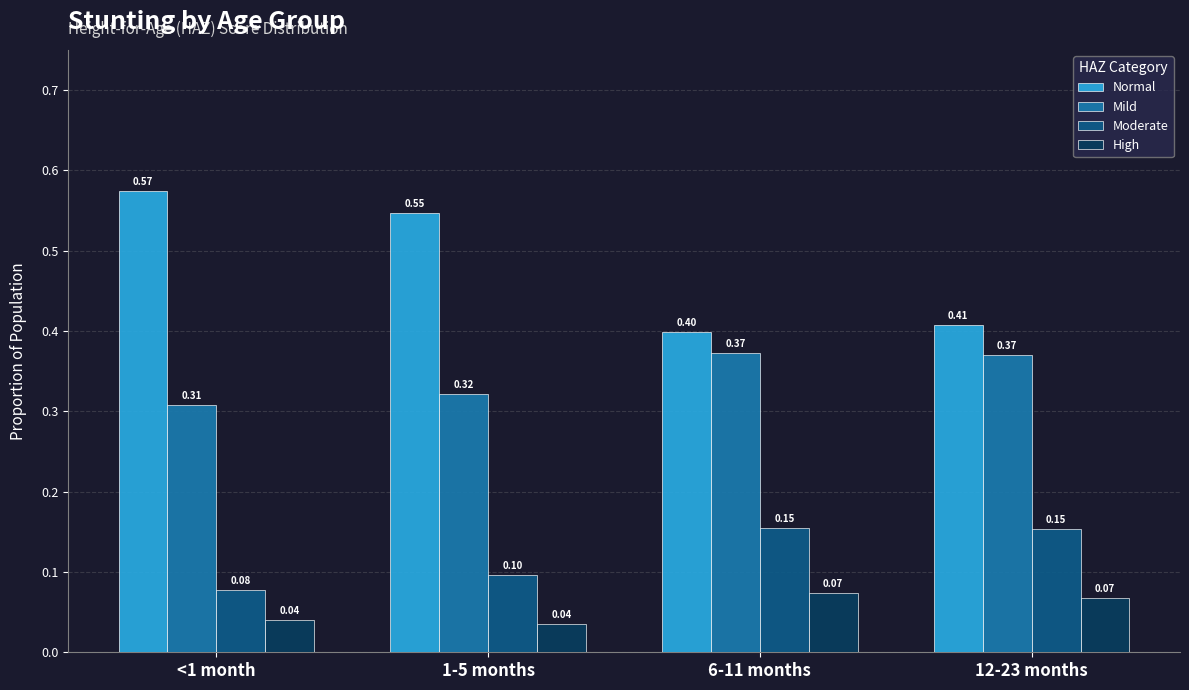

Which series has the largest range (max minus min)?

Normal